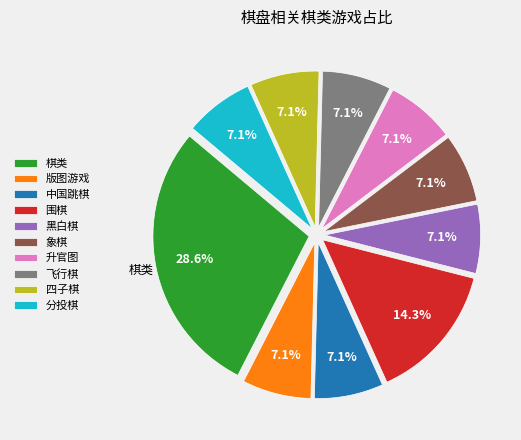

Which has a higher value, 围棋 or 象棋?

围棋